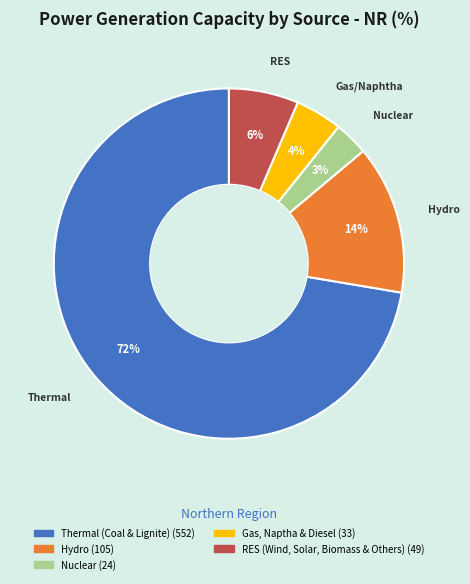

How many segments does this pie chart have?

5